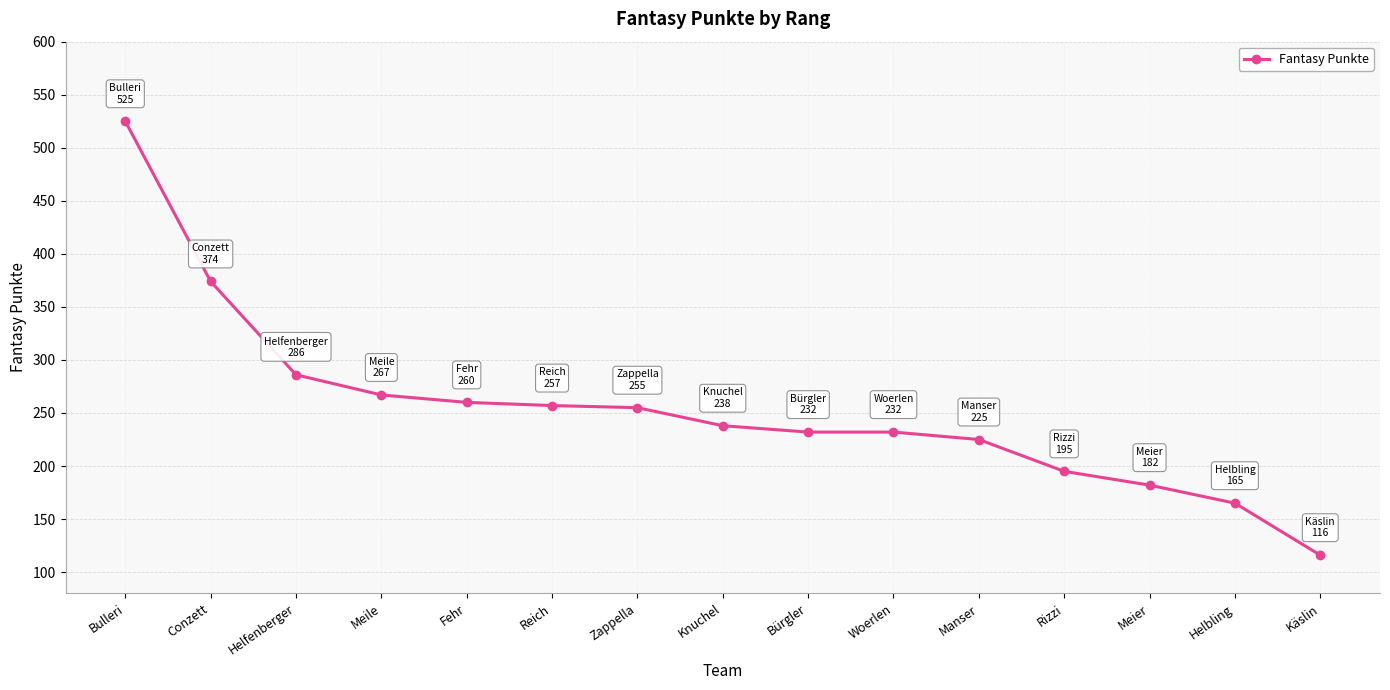

What is the change in value from Bulleri to Manser?

-300